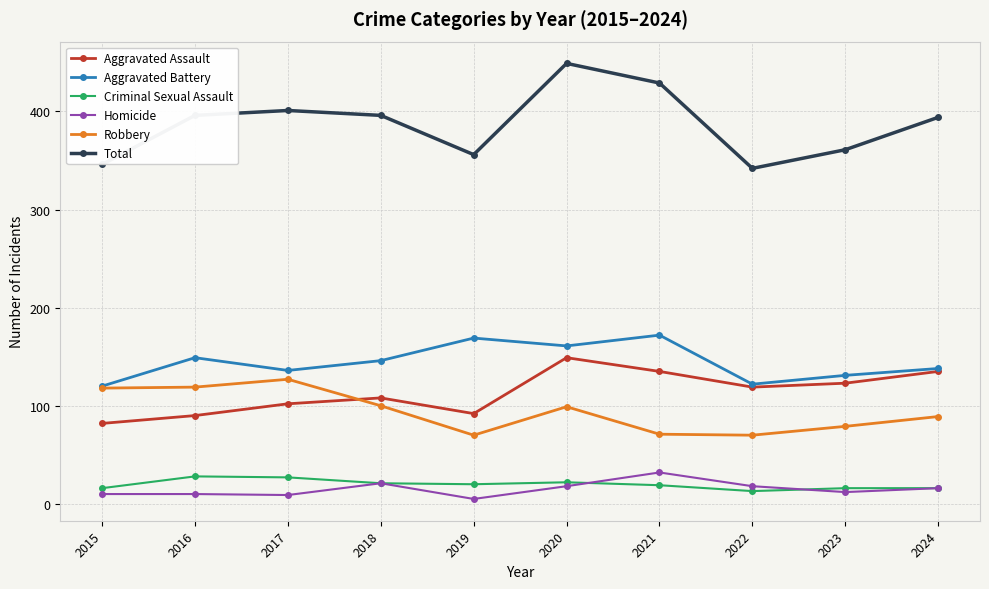

What is the average value of the Aggravated Battery series?

144